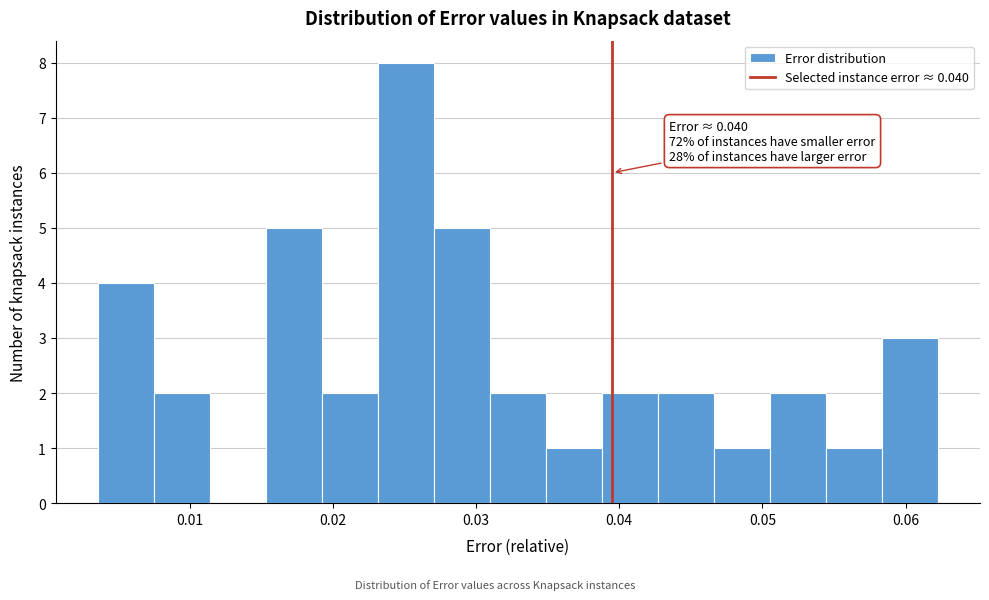

Read against the x-axis, roughly where is the centre of the tallest bar?

0.025